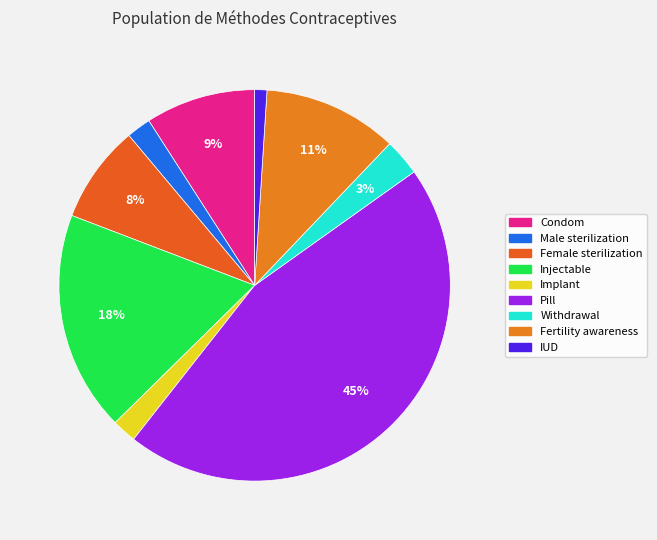

Count the number of slices in the pie.

9